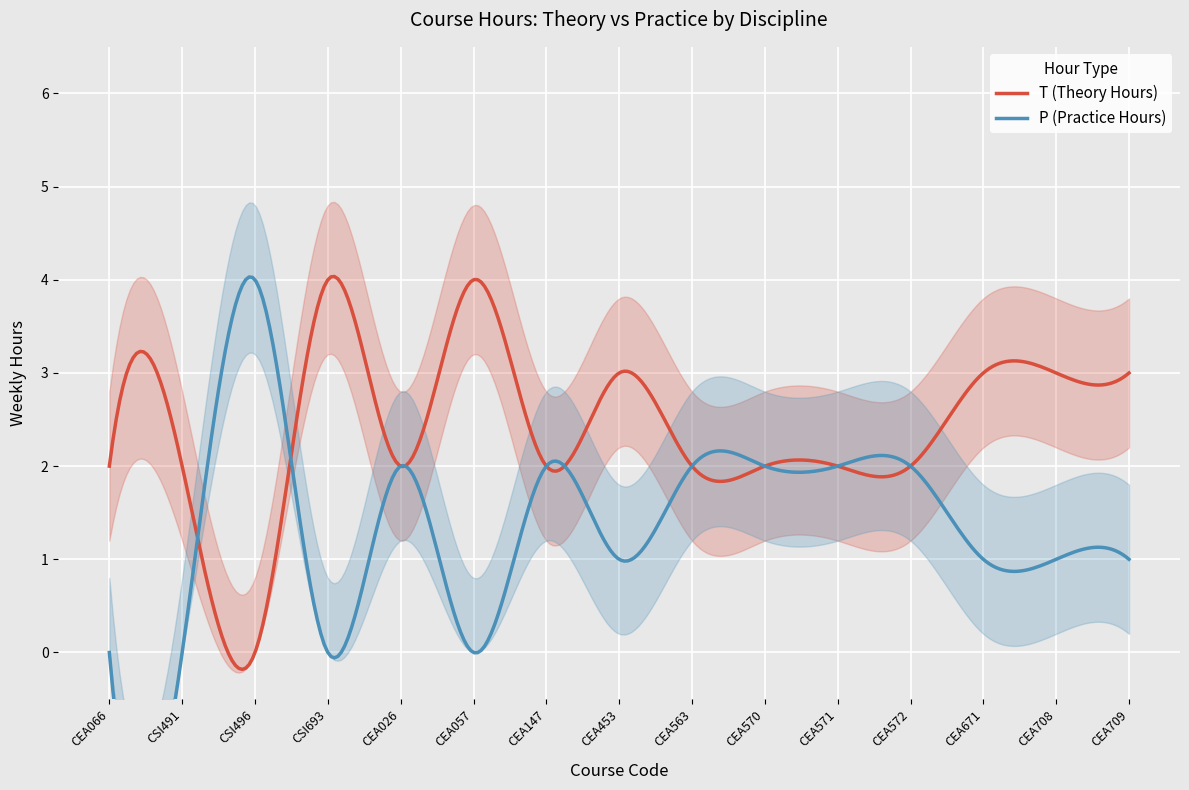

What is the greatest value displayed?

4